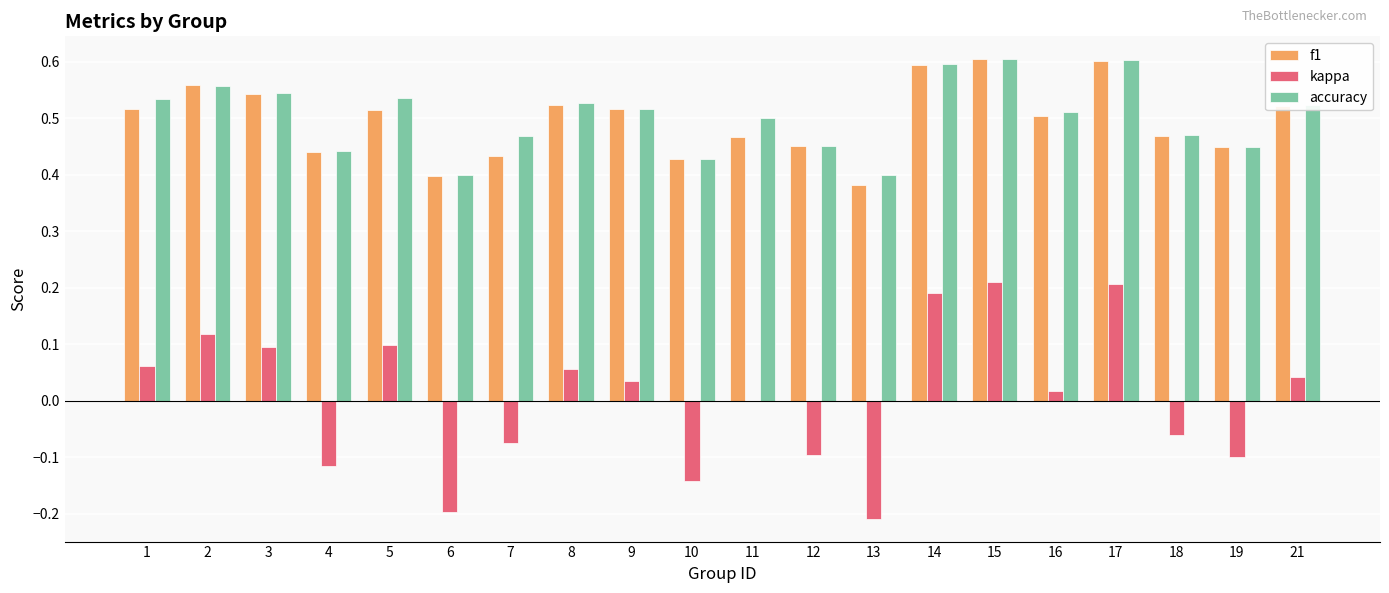

The accuracy series shows 0.4 at 6. True or false?

True